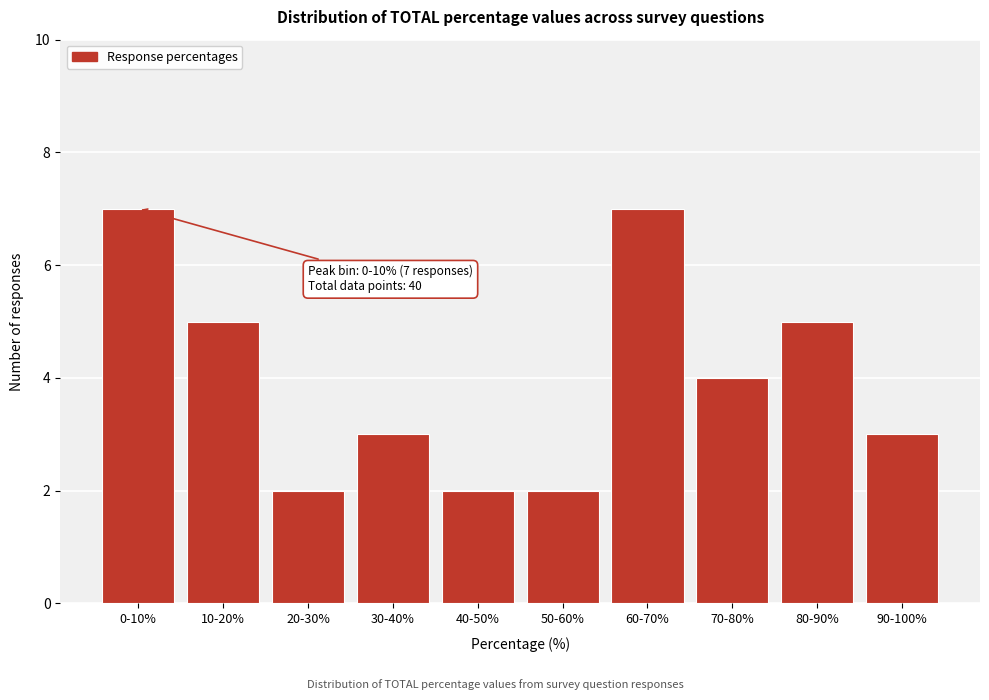

Reading left to right, extract all data points from this chart.

7	5	2	3	2	2	7	4	5	3